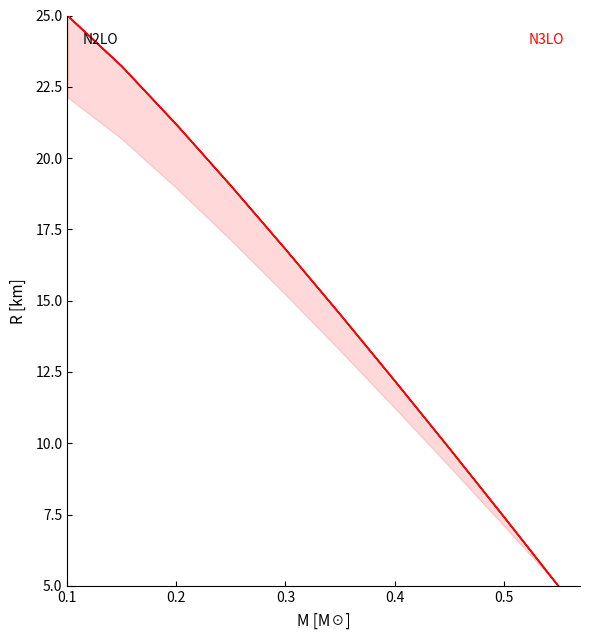

True or false: col_6 and col_2 cross at least once.

False